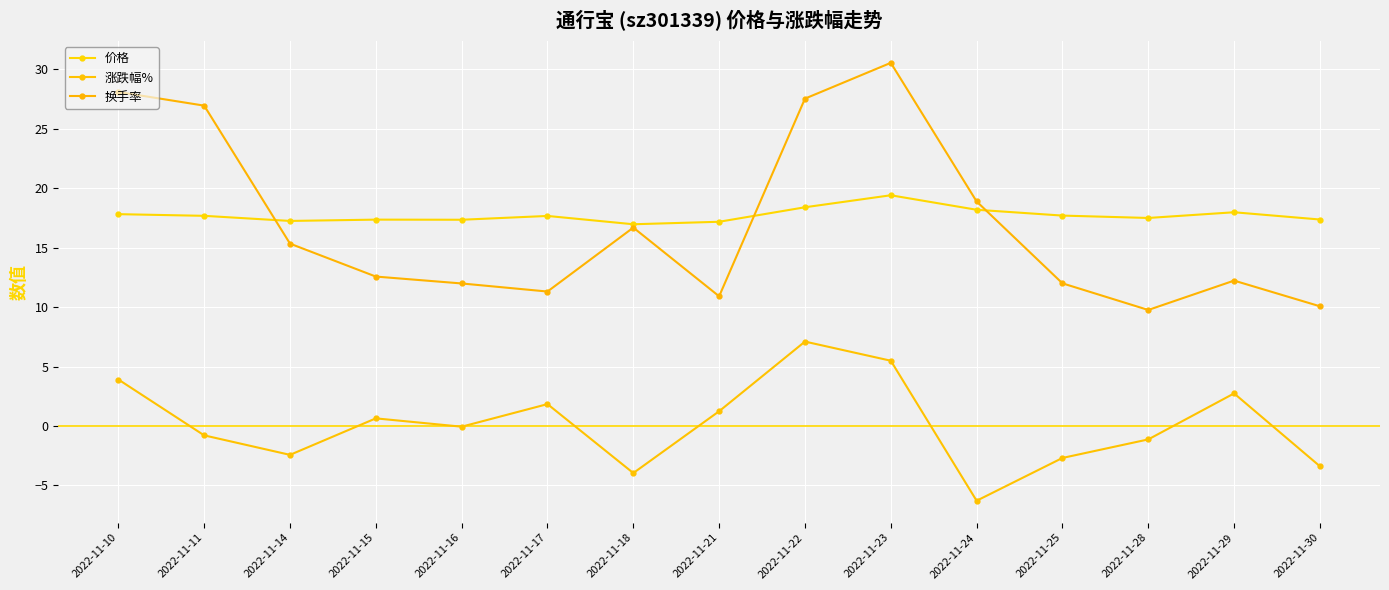

Where does the 涨跌幅% series first go above 0?

2022-11-10